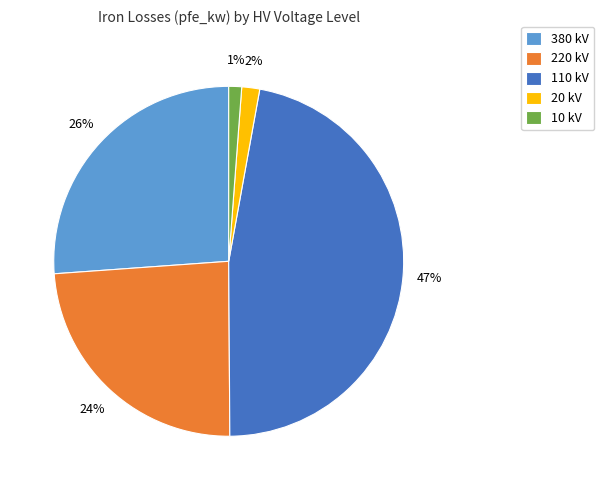

Combined, do 20 kV and 10 kV account for over 50%?

No